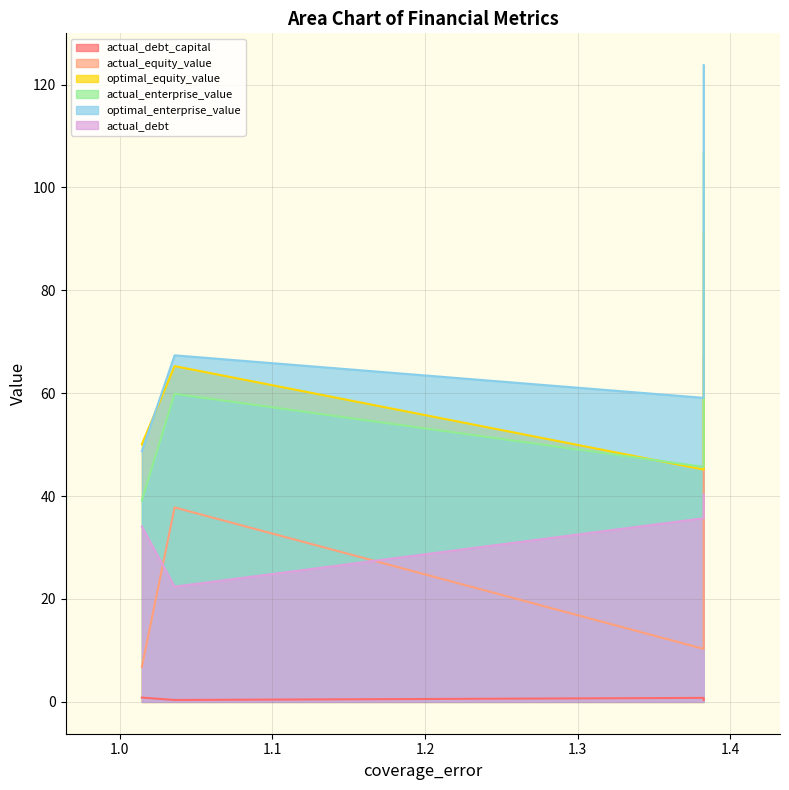

Does the chart display data point markers on the line(s)?

No